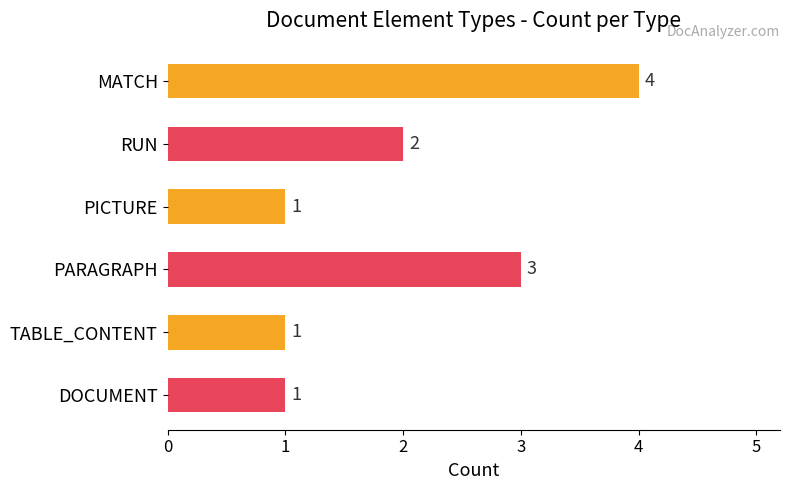

Count the values in the range 1 to 3.

5